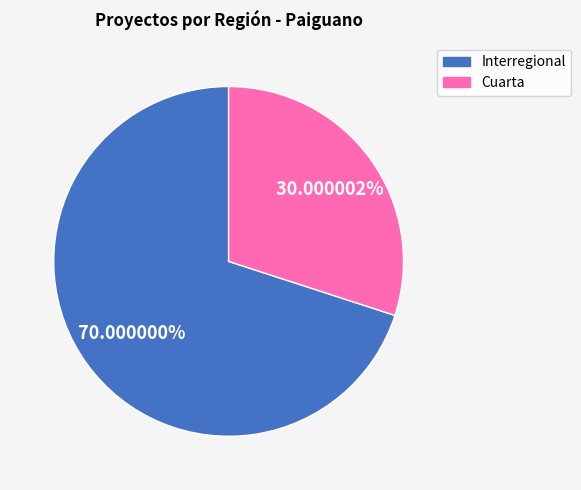

Which slice represents more than half of the pie?

Interregional